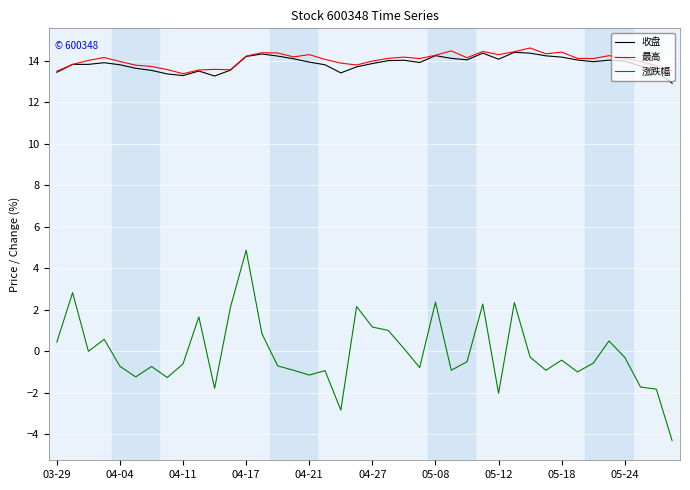

True or false: 收盘 and 涨跌幅 intersect in this chart.

False